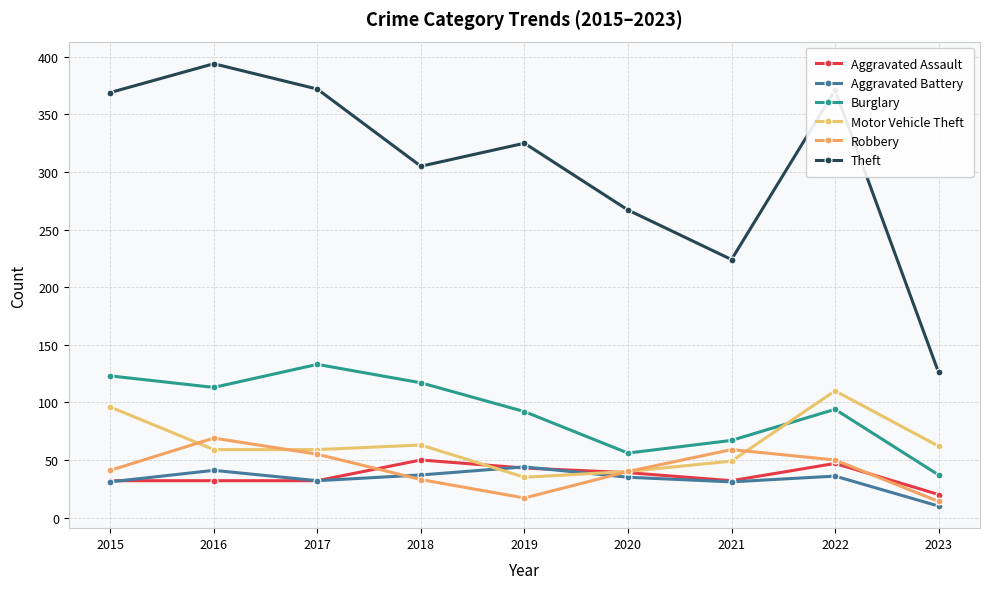

In Burglary, how many points are higher than both neighbors (excluding endpoints)?

2